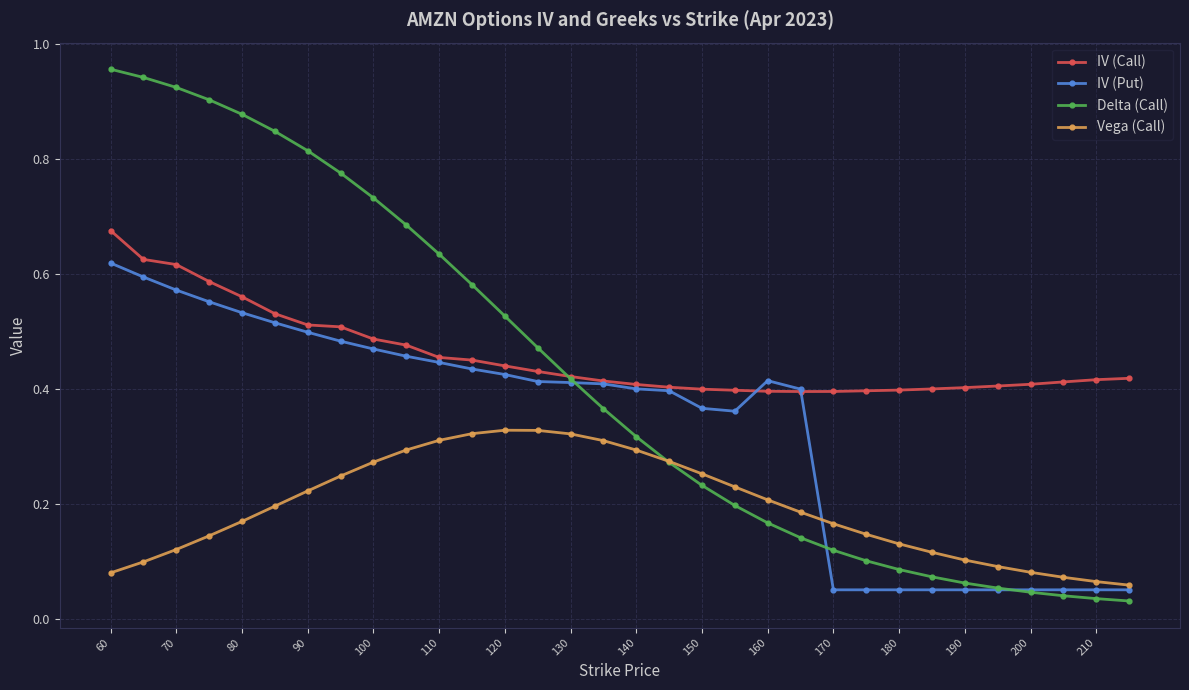

How many IV (Call) values are between 0 and 1?

32